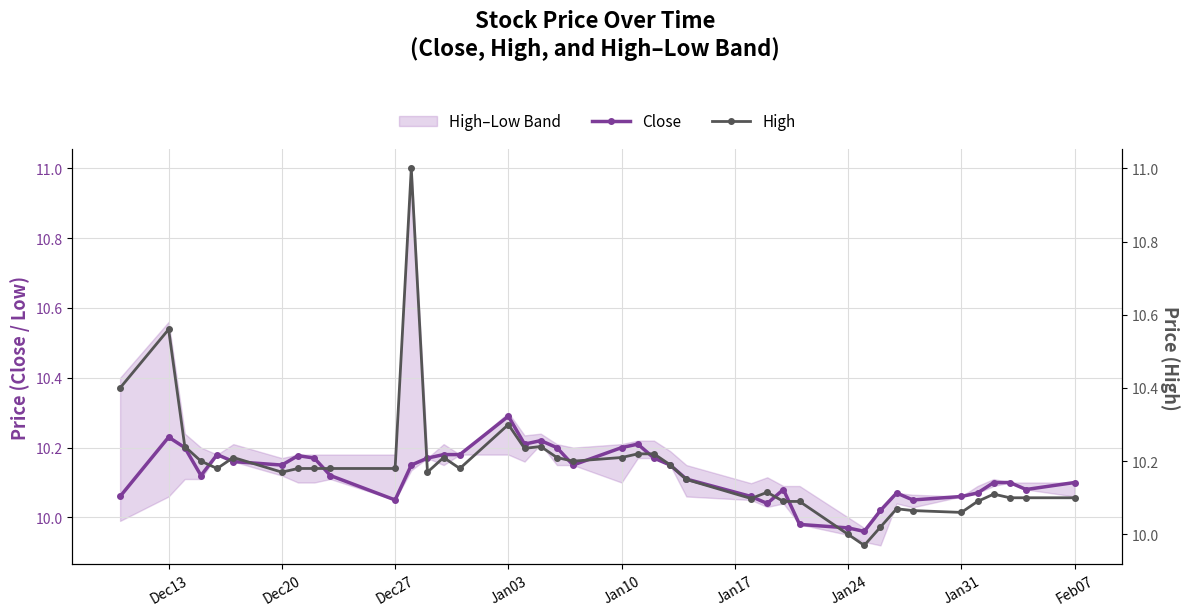

Where is the first local maximum for Close?

Dec13